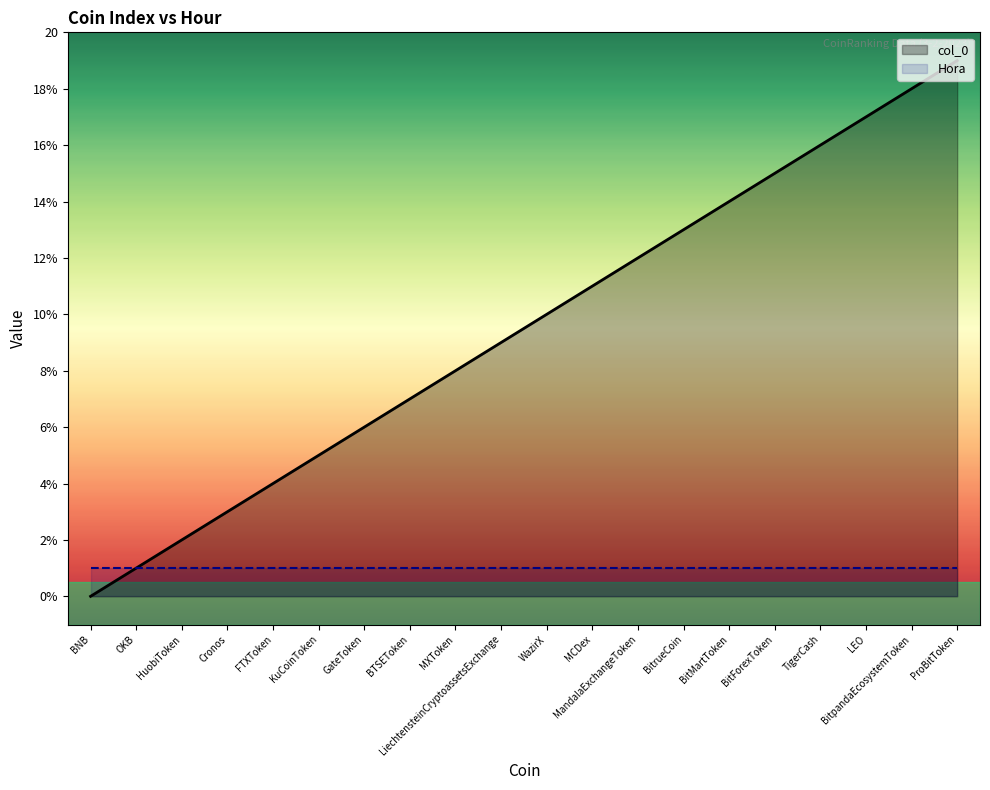

Rank the series by their maximum value, from highest to lowest.

col_0, Hora